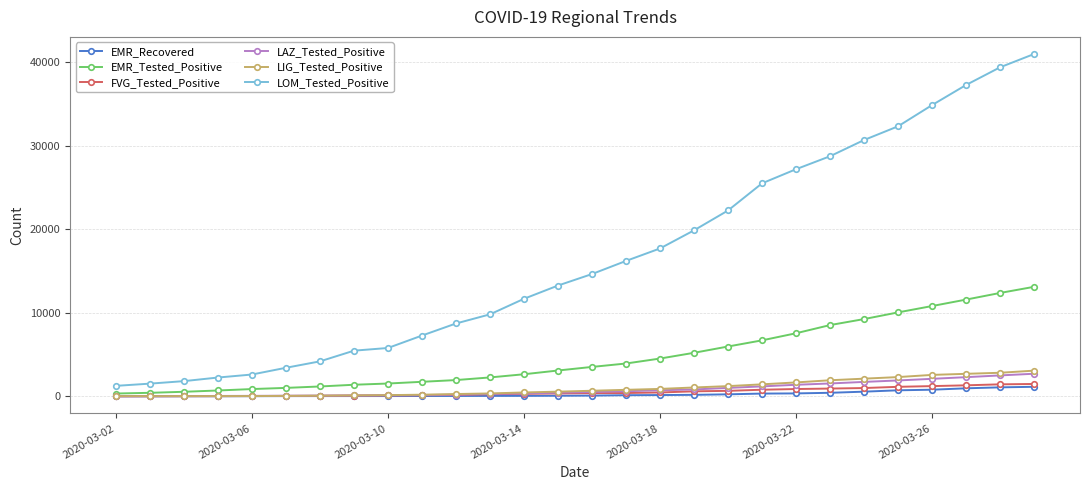

Which series has the widest spread of values?

LOM_Tested_Positive